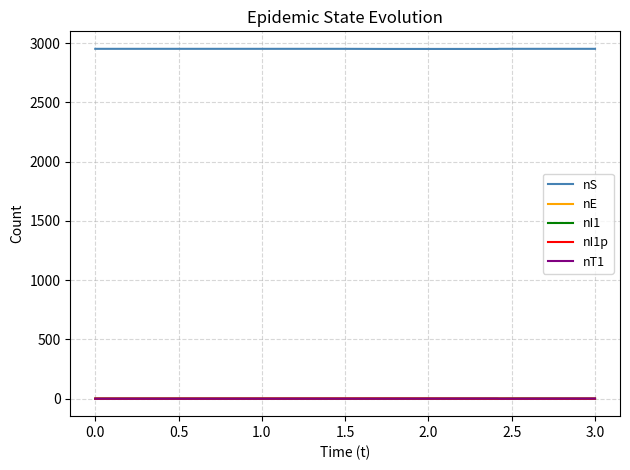

How many nT1 values are between 0 and 1?

7